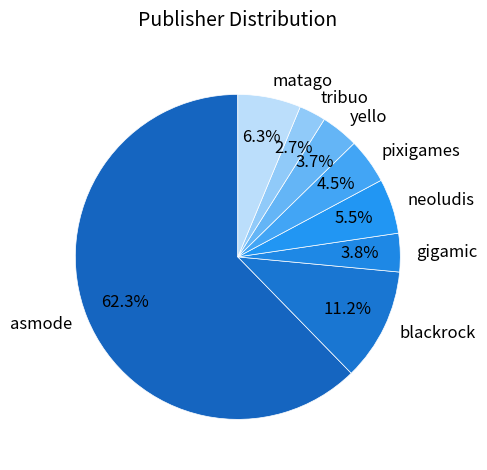

Which slice is the largest?

asmode